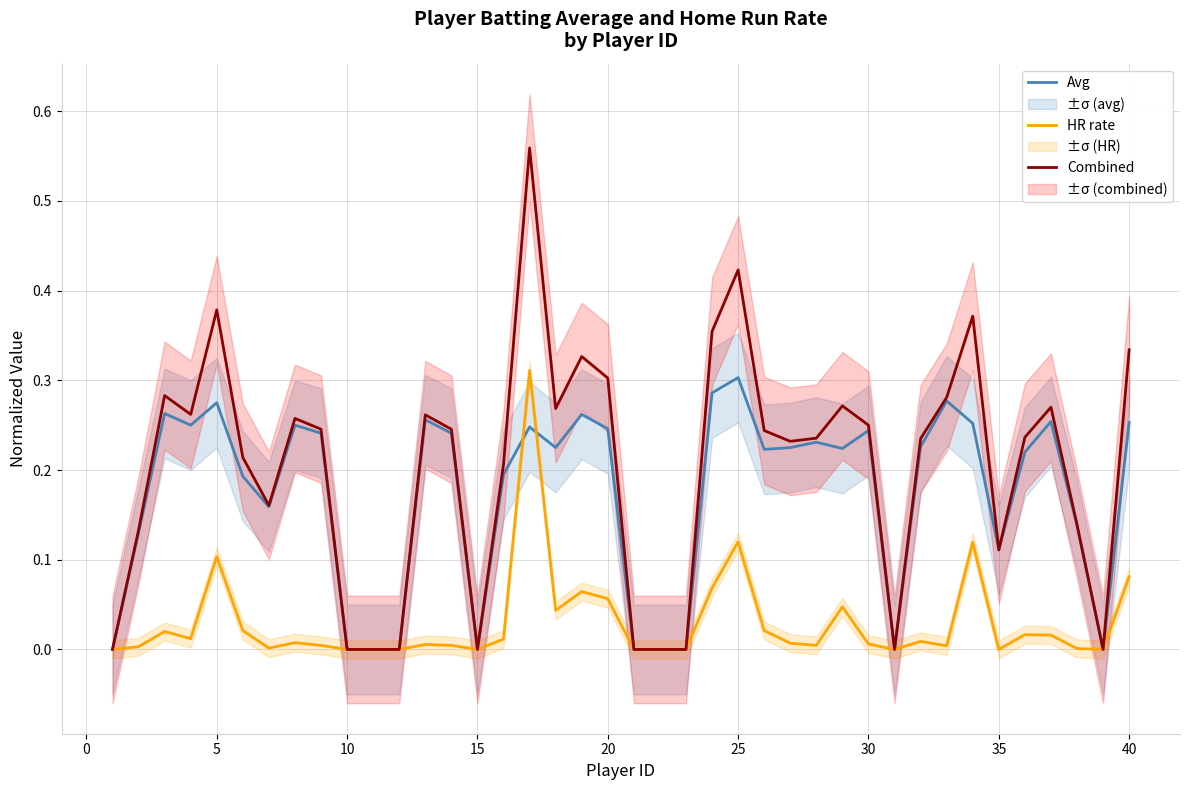

How many values in HR rate are above zero?

29